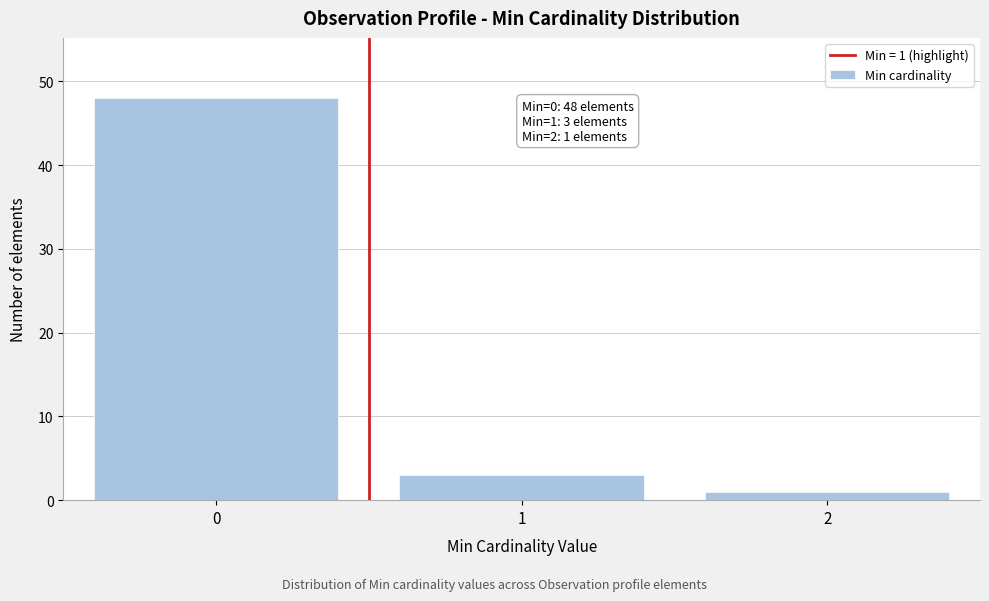

Reading right to left, what are all the values shown in this chart?

2=1	1=3	0=48